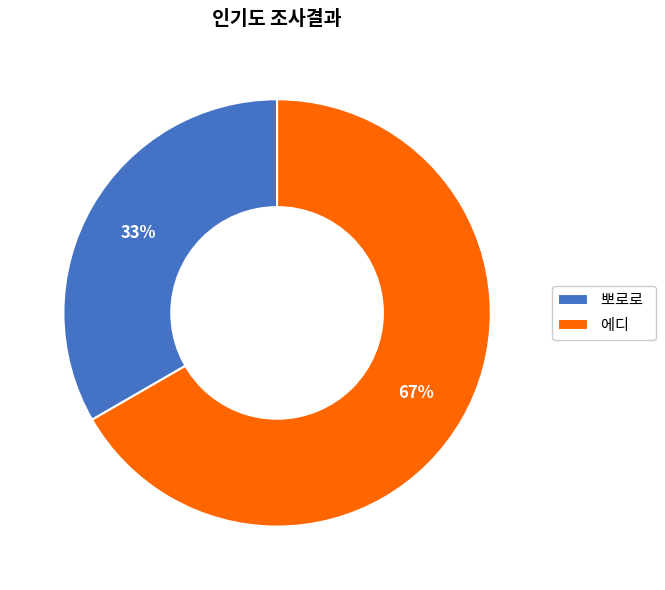

Which slice is the largest?

에디